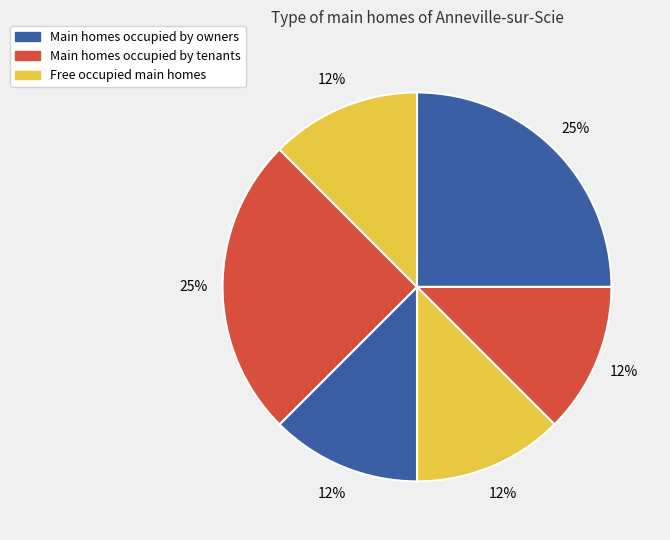

Does any single category account for the majority?

No